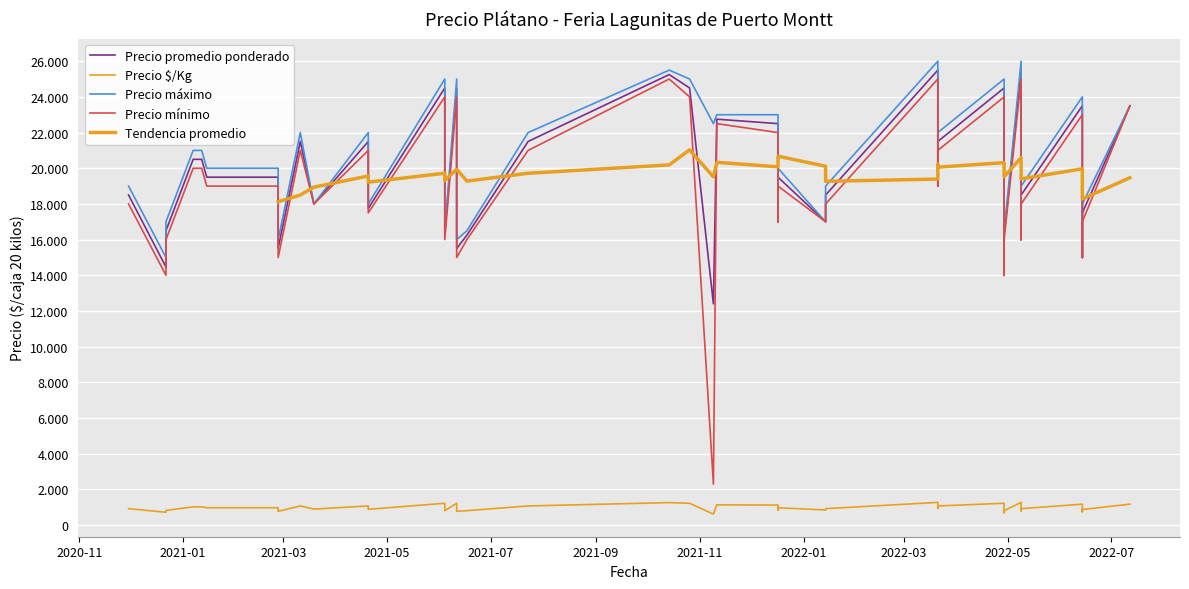

The value of Precio $/Kg at 2022-06-14 is 1150. True or false?

False